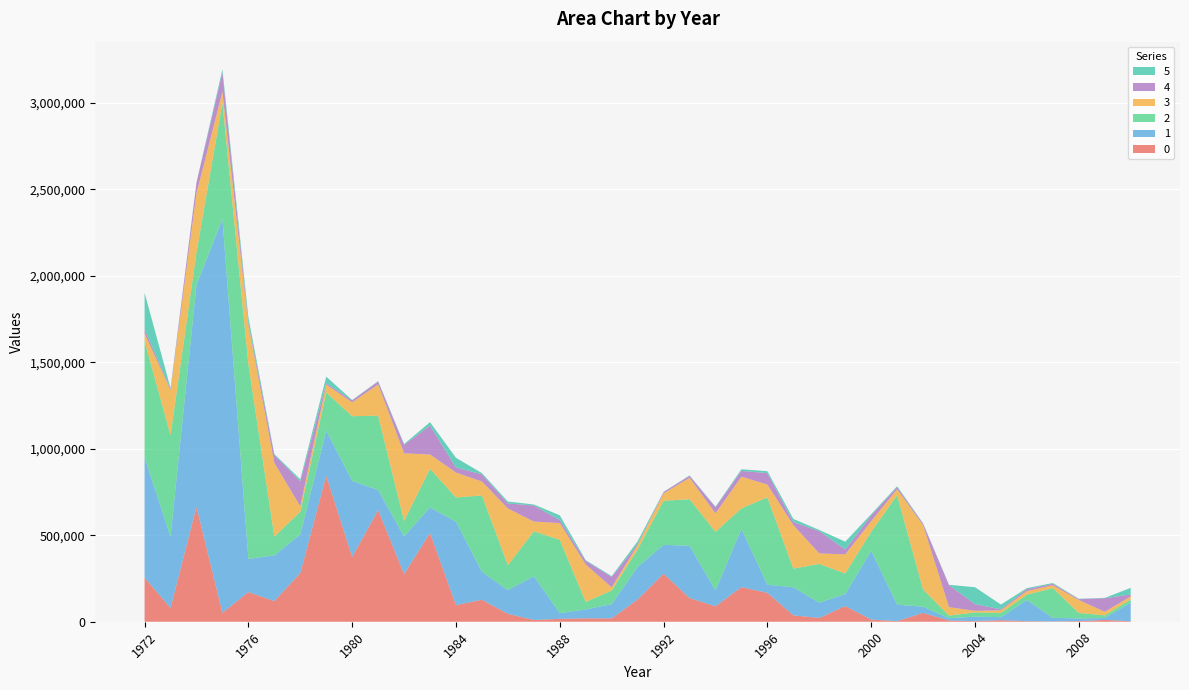

Reading right to left, extract all data points from this chart.

0: 2010=2930	2009=10483	2008=3780	2007=2046	2006=3229	2005=8779	2004=3758	2003=7082	2002=50927	2001=3518	2000=12630	1999=90634	1998=21919	1997=36954	1996=167032	1995=200151	1994=89104	1993=136841	1992=277933	1991=128703	1990=19286	1989=19587	1988=16679	1987=10249	1986=45703	1985=127003	1984=95862	1983=513034	1982=275508	1981=645352	1980=374573	1979=844410	1978=281785	1977=119506	1976=171400	1975=51796	1974=665110	1973=79461	1972=255110
1: 2010=108139	2009=11042	2008=15005	2007=20565	2006=122537	2005=17695	2004=25698	2003=13136	2002=36063	2001=95086	2000=397390	1999=69455	1998=88387	1997=162449	1996=46797	1995=336460	1994=91674	1993=302610	1992=166550	1991=188087	1990=82571	1989=51743	1988=33092	1987=253236	1986=137091	1985=161400	1984=483045	1983=148158	1982=217834	1981=116229	1980=439674	1979=261156	1978=223294	1977=263702	1976=192030	1975=2276937	1974=1283252	1973=412305	1972=696714
2: 2010=17377	2009=15303	2008=31864	2007=171600	2006=30995	2005=24596	2004=24627	2003=15234	2002=99685	2001=633162	2000=110381	1999=119094	1998=224037	1997=107657	1996=505401	1995=119210	1994=339428	1993=269220	1992=255051	1991=101425	1990=78881	1989=43162	1988=424014	1987=259369	1986=144075	1985=441785	1984=139887	1983=222772	1982=89989	1981=430149	1980=374310	1979=220200	1978=130963	1977=109480	1976=1127520	1975=673960	1974=187149	1973=587335	1972=671965
3: 2010=17834	2009=20764	2008=75341	2007=16796	2006=20657	2005=15085	2004=8958	2003=48729	2002=372036	2001=34548	2000=61263	1999=110046	1998=60861	1997=251339	1996=73987	1995=182969	1994=106673	1993=123469	1992=43257	1991=24822	1990=17811	1989=216359	1988=96795	1987=56407	1986=328016	1985=80605	1984=143821	1983=83199	1982=390347	1981=180553	1980=80225	1979=45487	1978=31141	1977=426291	1976=225532	1975=62175	1974=342628	1973=260080	1972=43309
4: 2010=11301	2009=78513	2008=4757	2007=8187	2006=11284	2005=5446	2004=38784	2003=127241	2002=7812	2001=12078	2000=33137	1999=28510	1998=128348	1997=18037	1996=66245	1995=33802	1994=35056	1993=11822	1992=7162	1991=4706	1990=60888	1989=21015	1988=17161	1987=92705	1986=29497	1985=41508	1984=29321	1983=166812	1982=49835	1981=17044	1980=11364	1979=7978	1978=144703	1977=45756	1976=11538	1975=112242	1974=60523	1973=6450	1972=23547
5: 2010=38134	2009=1860	2008=2050	2007=4782	2006=6078	2005=27745	2004=97827	2003=2166	2002=2801	2001=5573	2000=7254	1999=45221	1998=7110	1997=18288	1996=11159	1995=9237	1994=3381	1993=1986	1992=1486	1991=17618	1990=4373	1989=4189	1988=27728	1987=6214	1986=10595	1985=7082	1984=56077	1983=20055	1982=4275	1981=2225	1980=2040	1979=38097	1978=11791	1977=4984	1976=32677	1975=17691	1974=1956	1973=5689	1972=211817